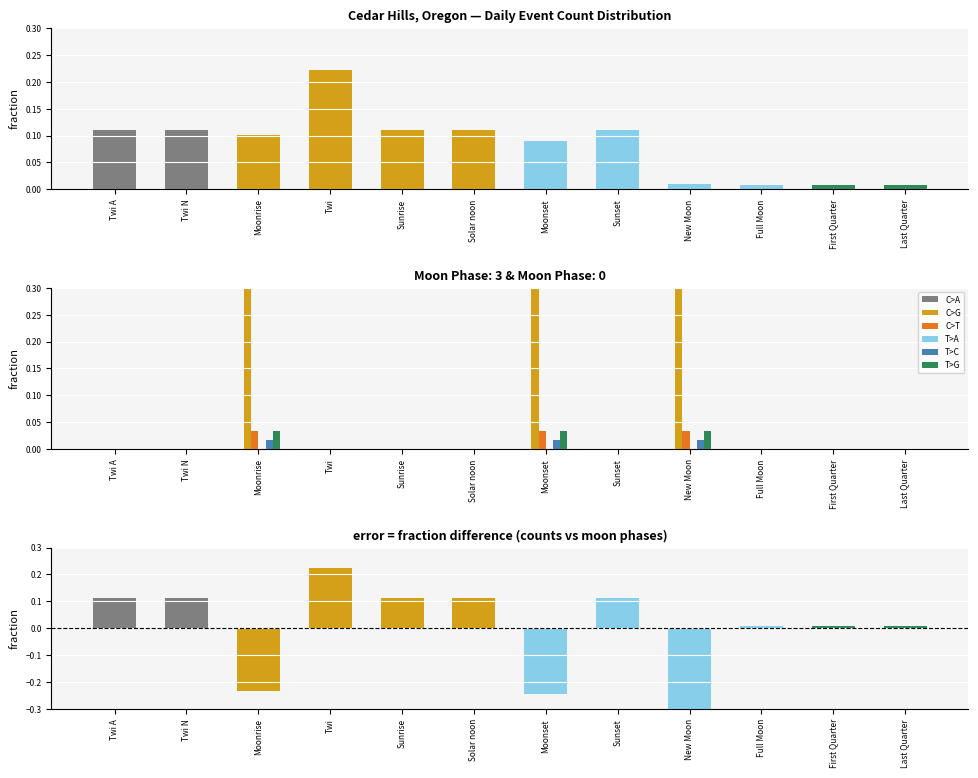

Are the bars horizontal?

No